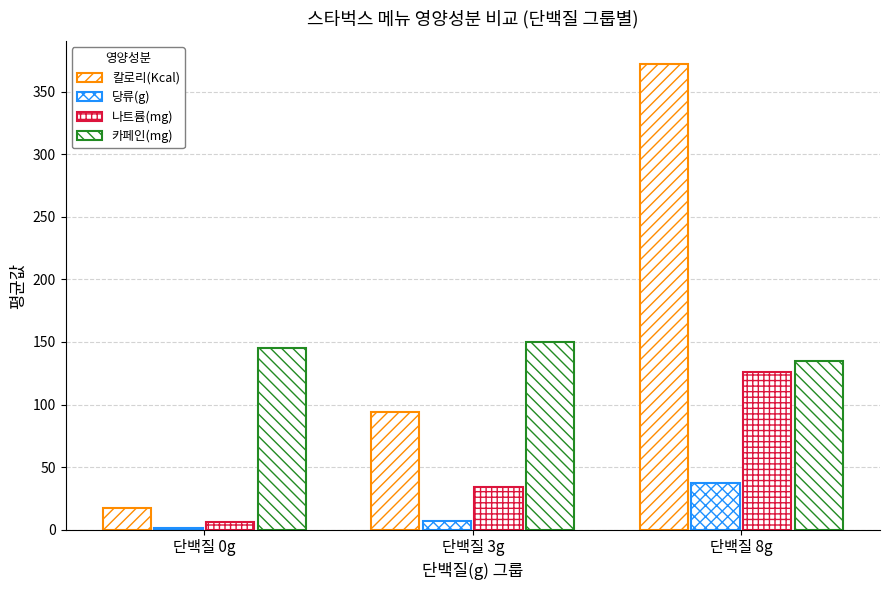

What is the maximum value shown in the chart?

371.7